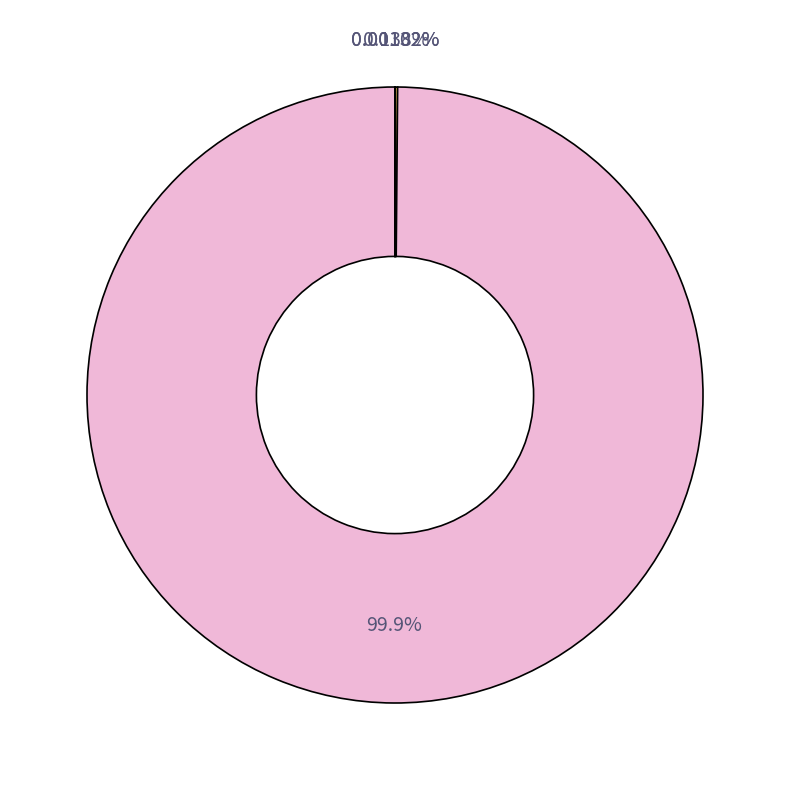

How many segments does this pie chart have?

4